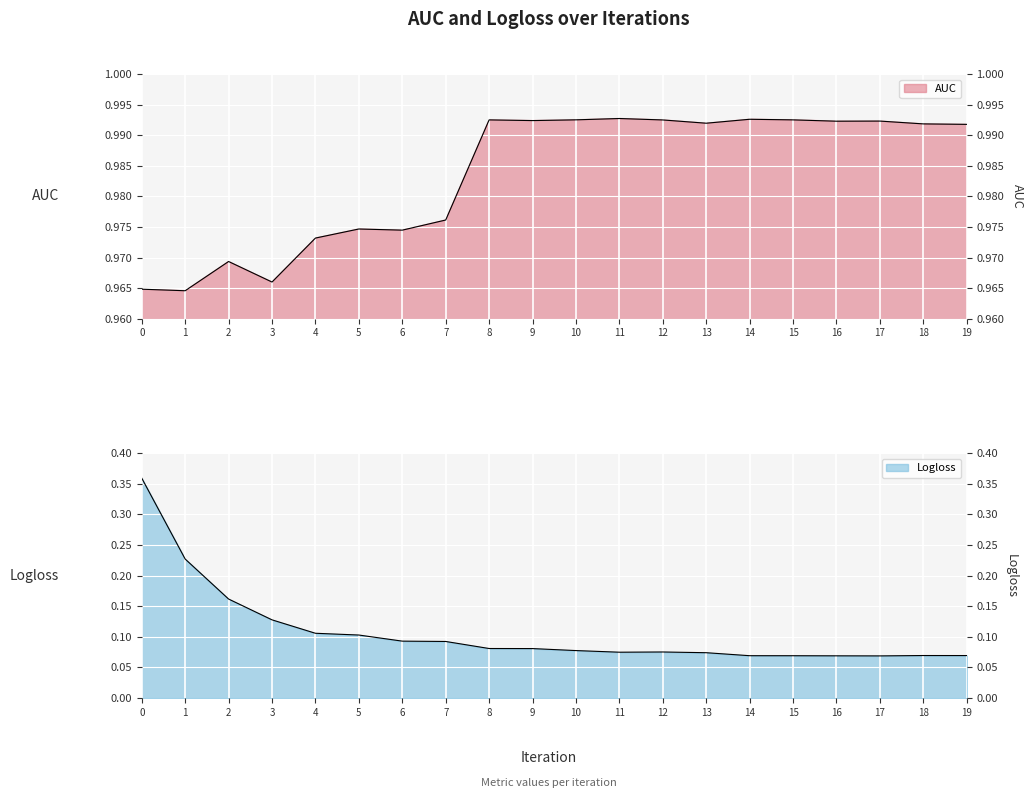

Is the value of Logloss at 14 greater than the value of AUC at 17?

No